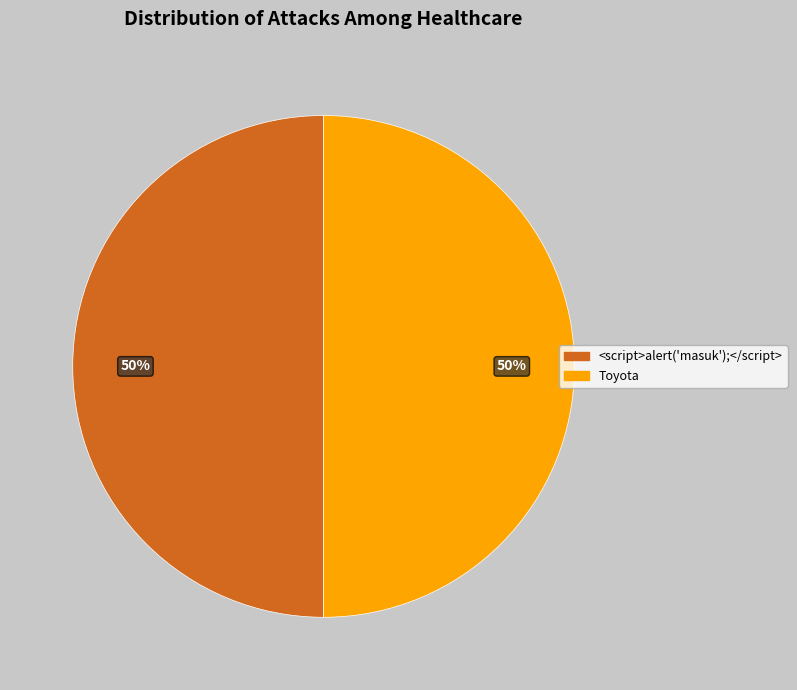

To the nearest percent, what is the average slice percentage?

50%